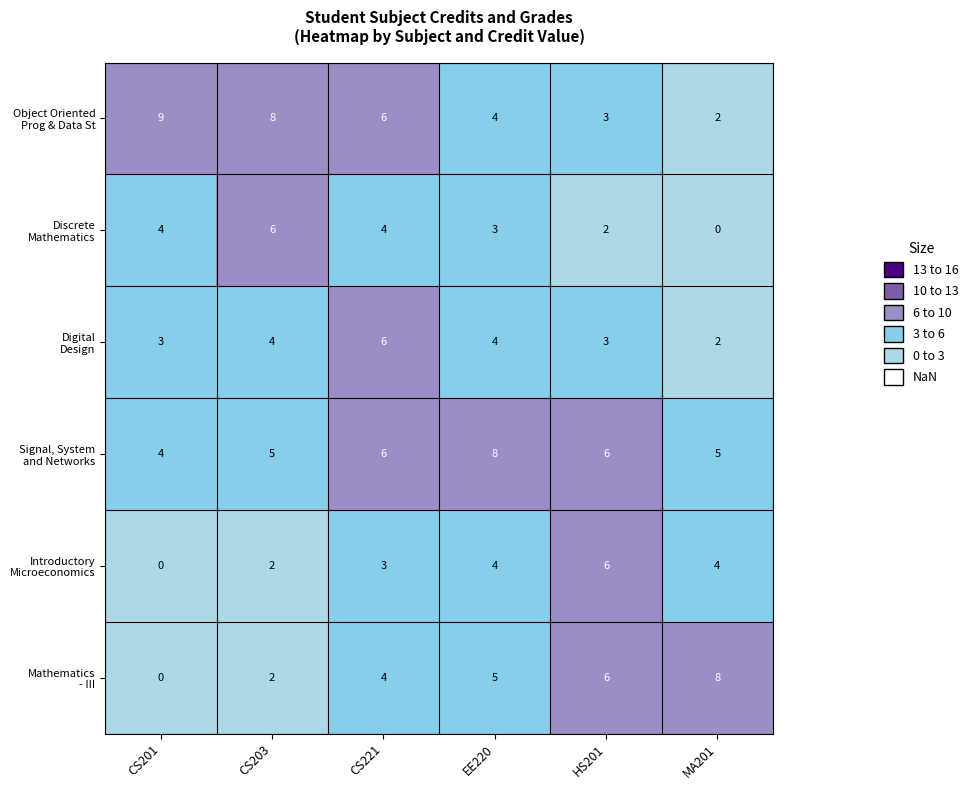

What is the total value across all series at CS203?

27